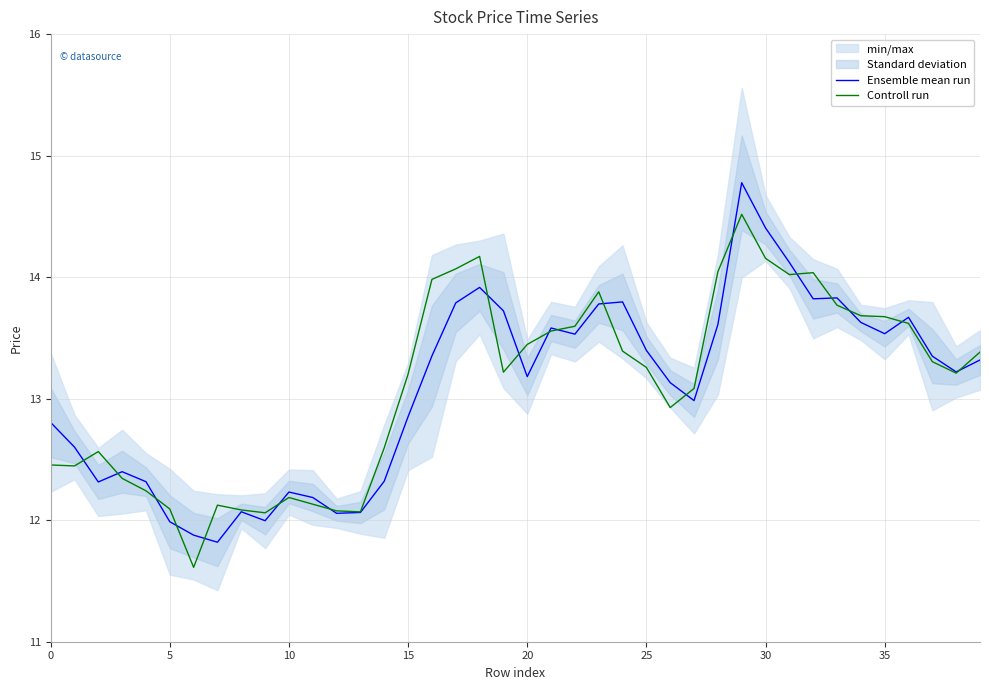

What is the smallest value displayed?

11.6